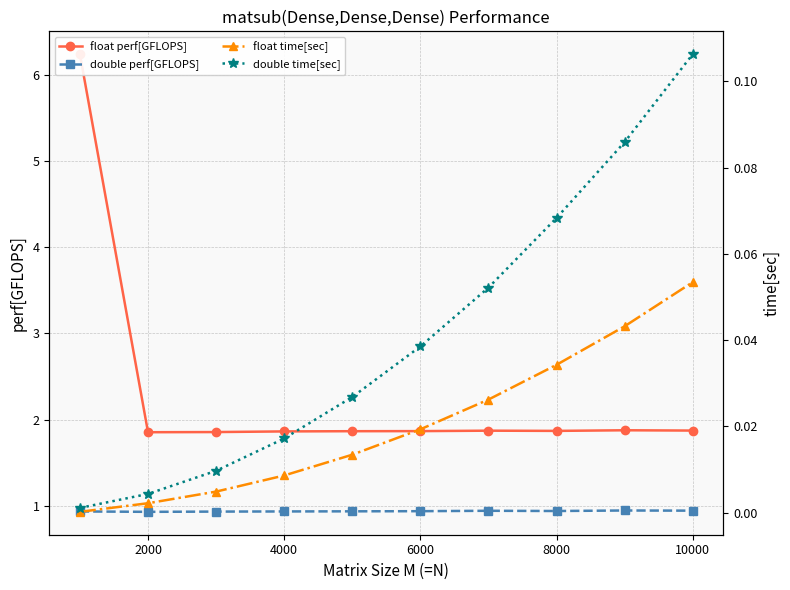

Is it true that double perf[GFLOPS] equals 0.9 at 10000?

True